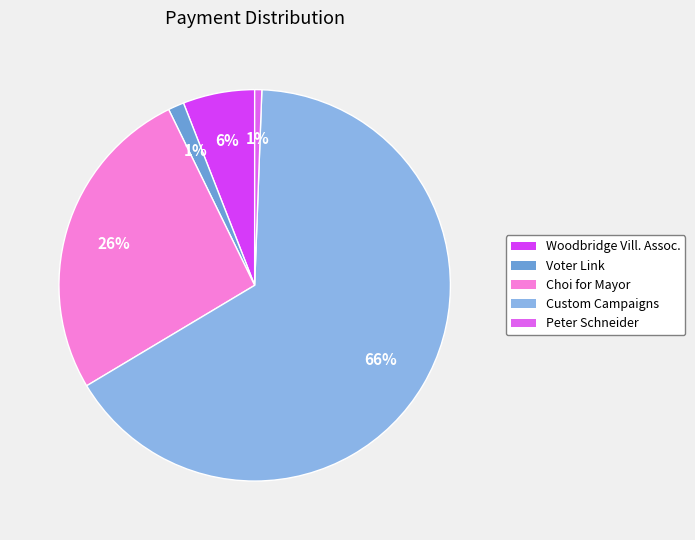

How many segments does this pie chart have?

5